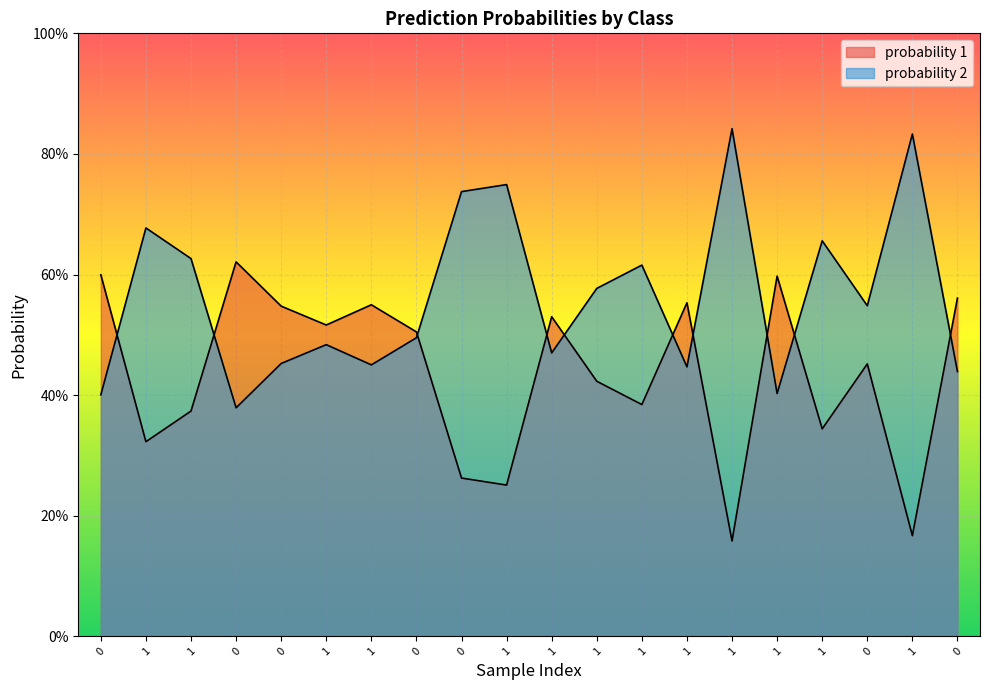

Which label corresponds to the largest value in the chart?

1